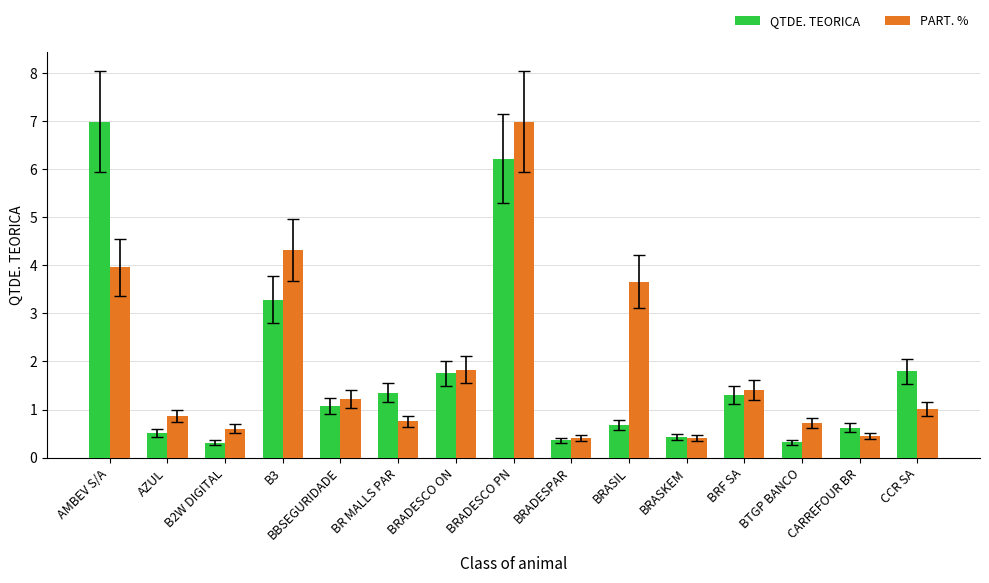

What is the value of the QTDE. TEORICA bar at the 8th from the left?

6.2